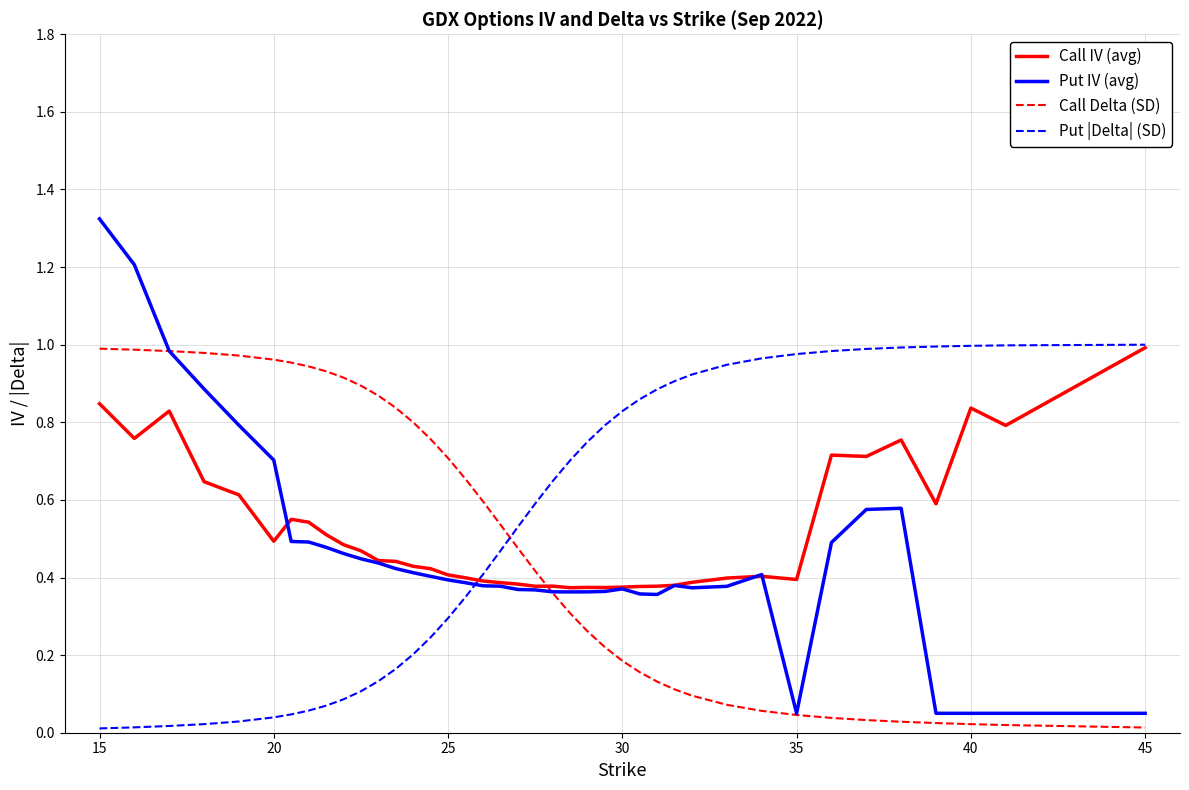

Which series has the widest spread of values?

Put IV (avg)